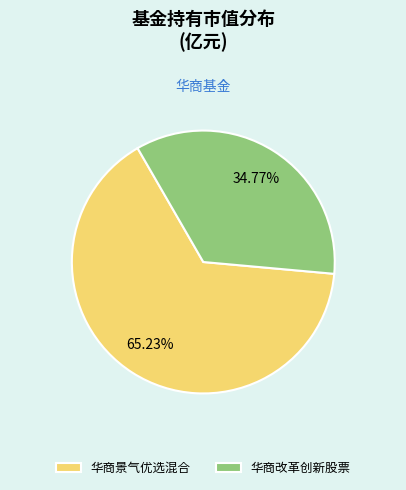

What percentage is the 华商景气优选混合 slice, to the nearest percent?

65%